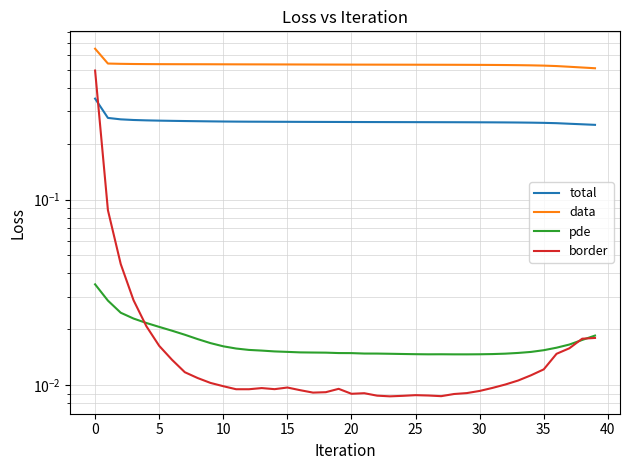

True or false: pde and total cross at least once.

False